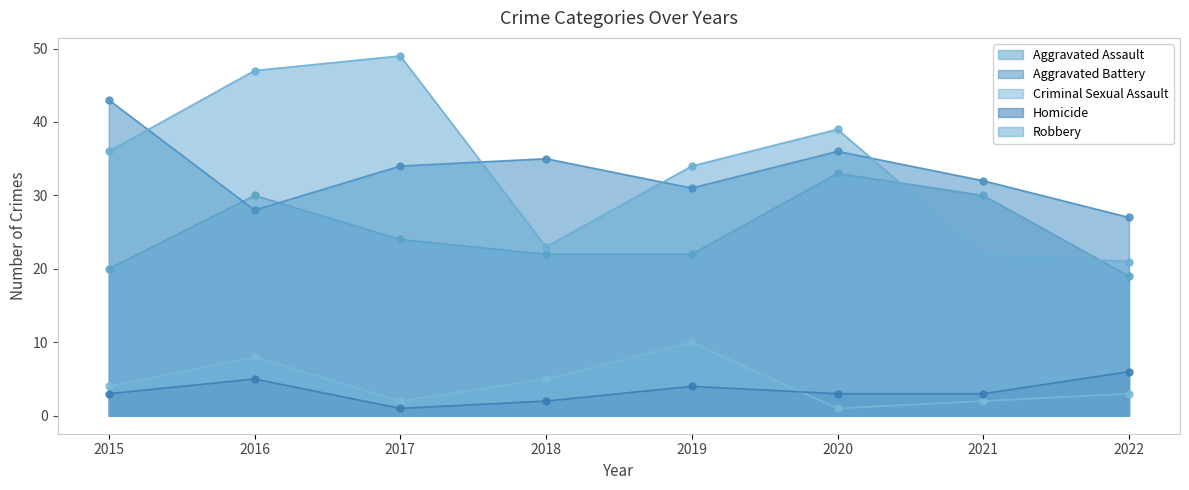

True or false: Robbery has a value of 35 at 2018.

False